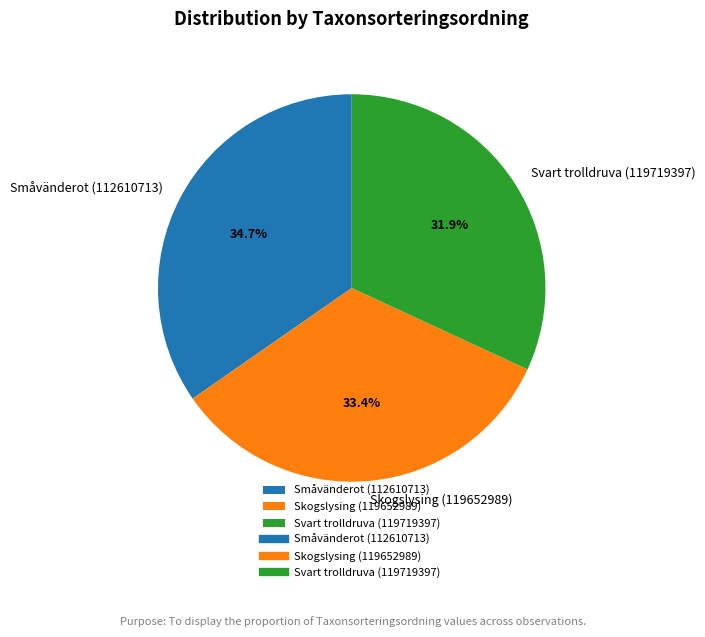

What percentage do Småvänderot (112610713) and Skogslysing (119652989) together represent?

68.1%